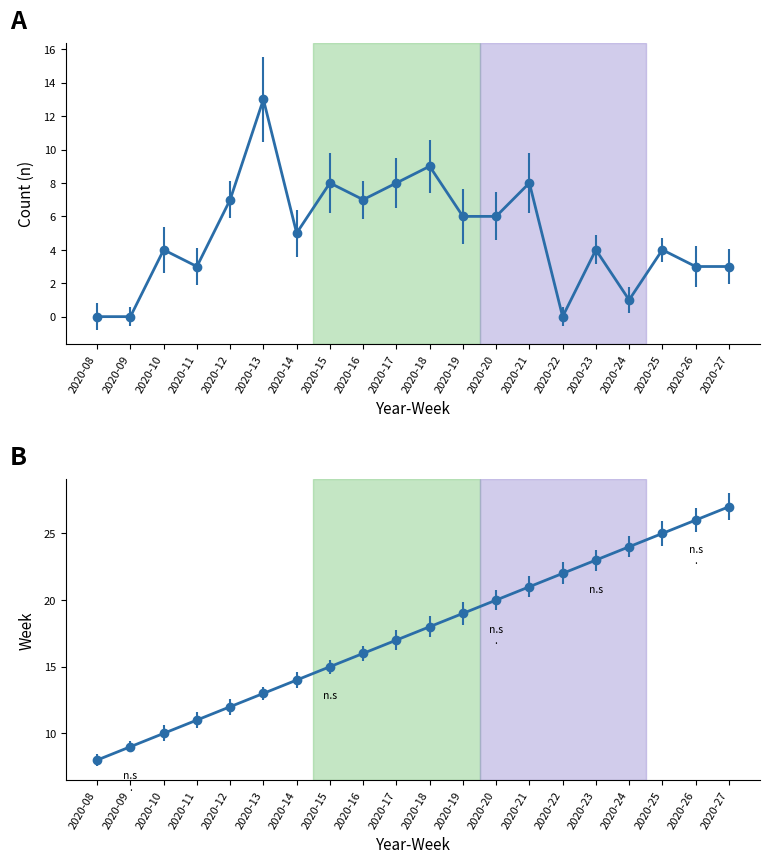

True or false: week has more than 0 points higher than both neighbors.

False